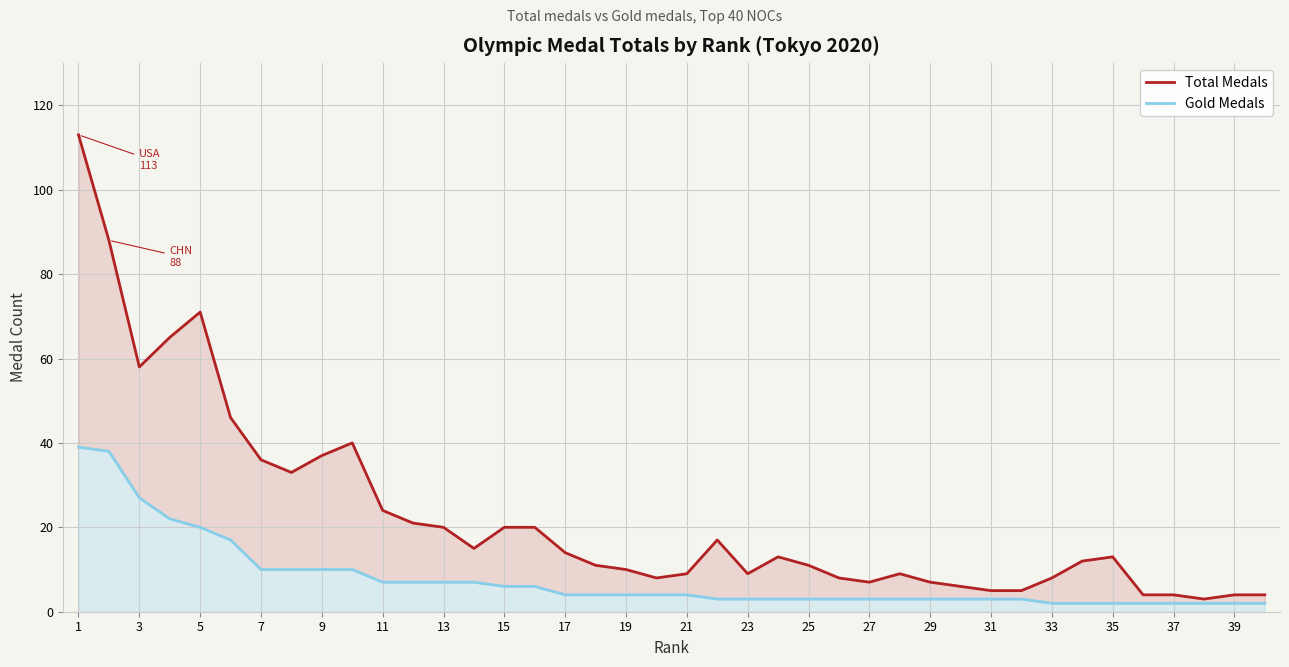

Which series has the widest spread of values?

Total Medals